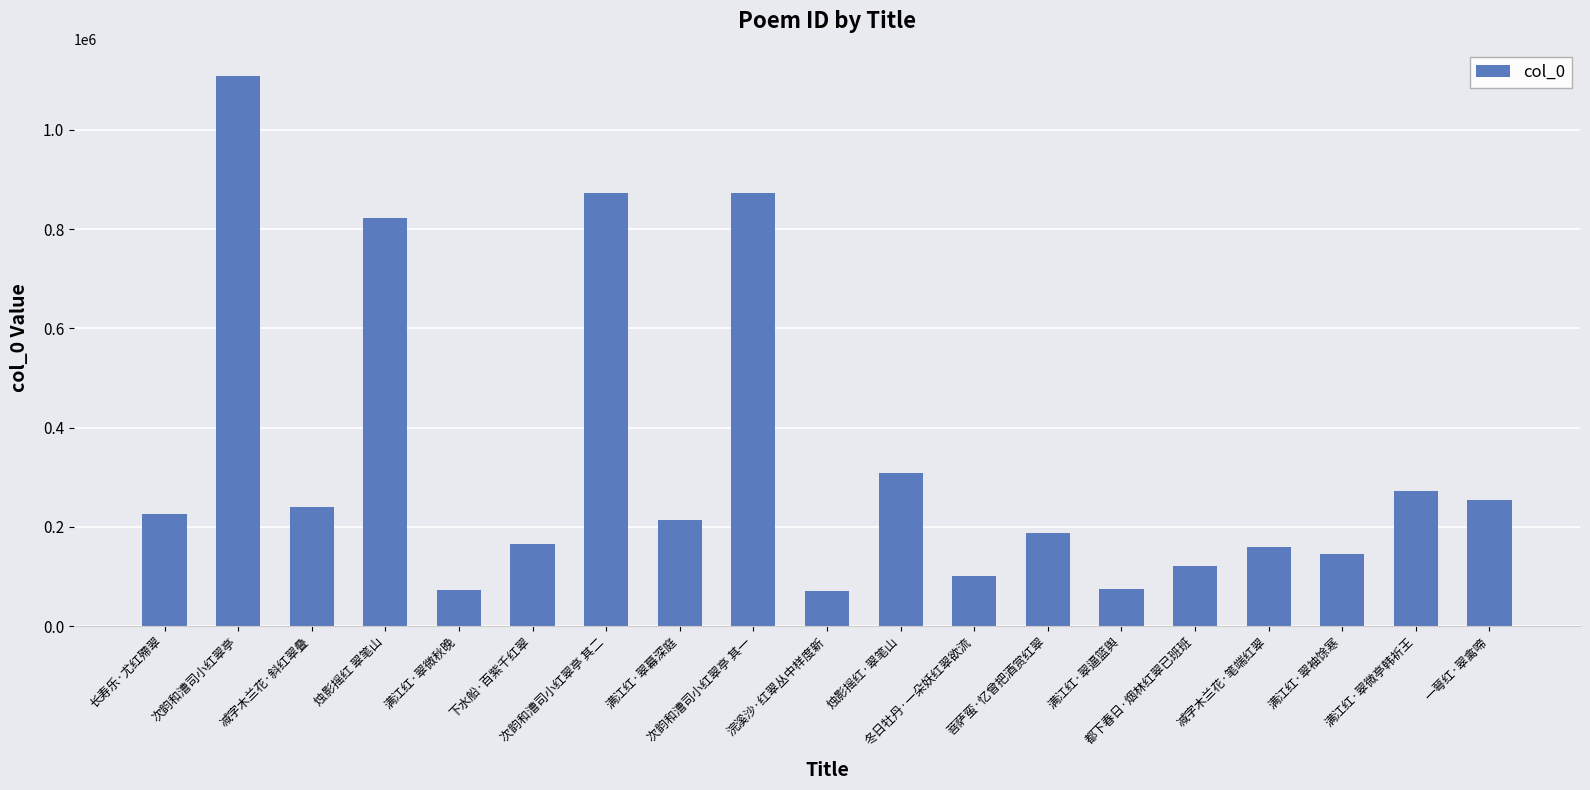

What is the sum of the values at 减字木兰花·笔端红翠 and 烛影摇红 翠笔山?

983115